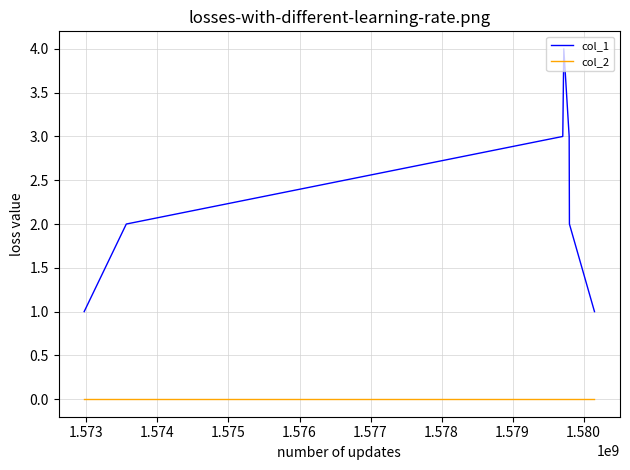

How many interior local peaks does the col_1 series have?

1